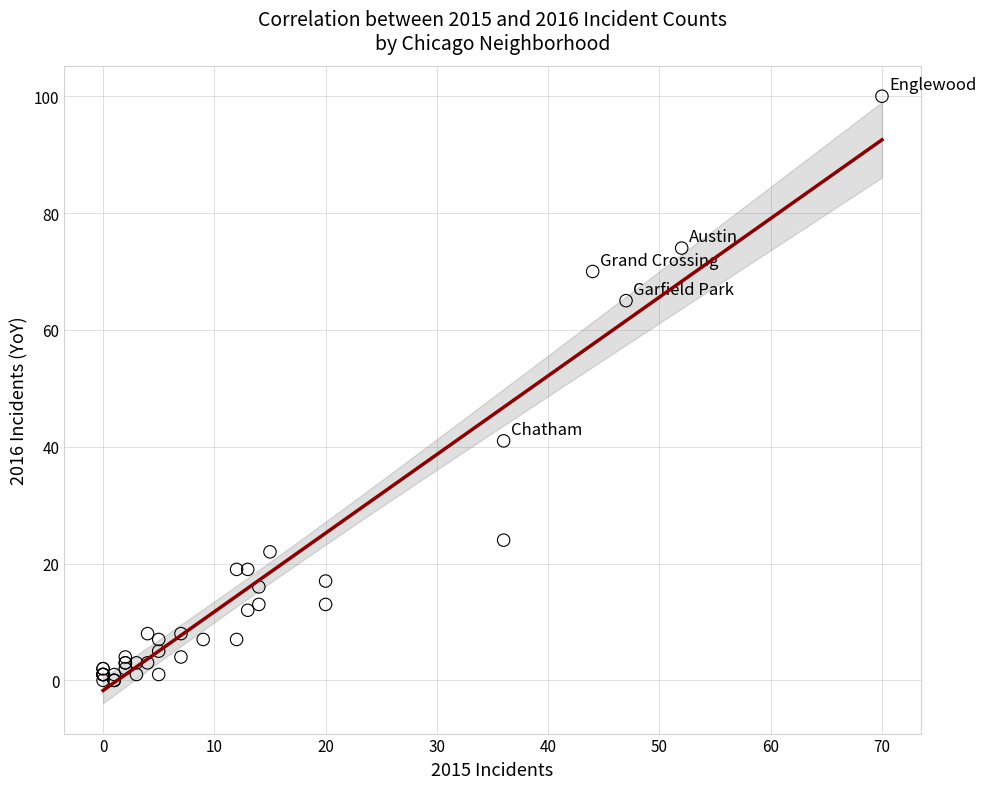

What Y value in the scatter plot is closest to 50?

41